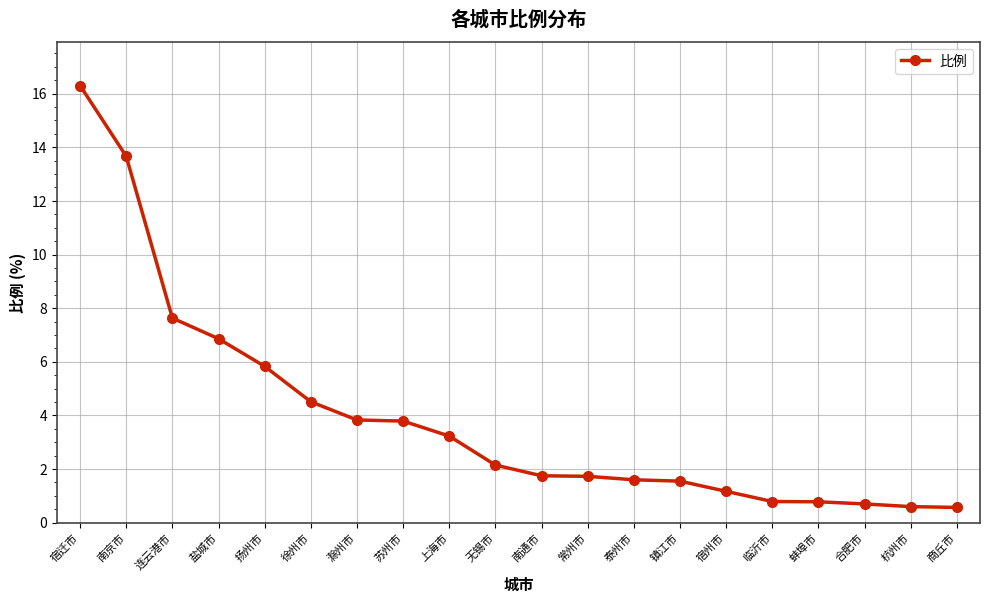

How many lines are shown in the chart?

1